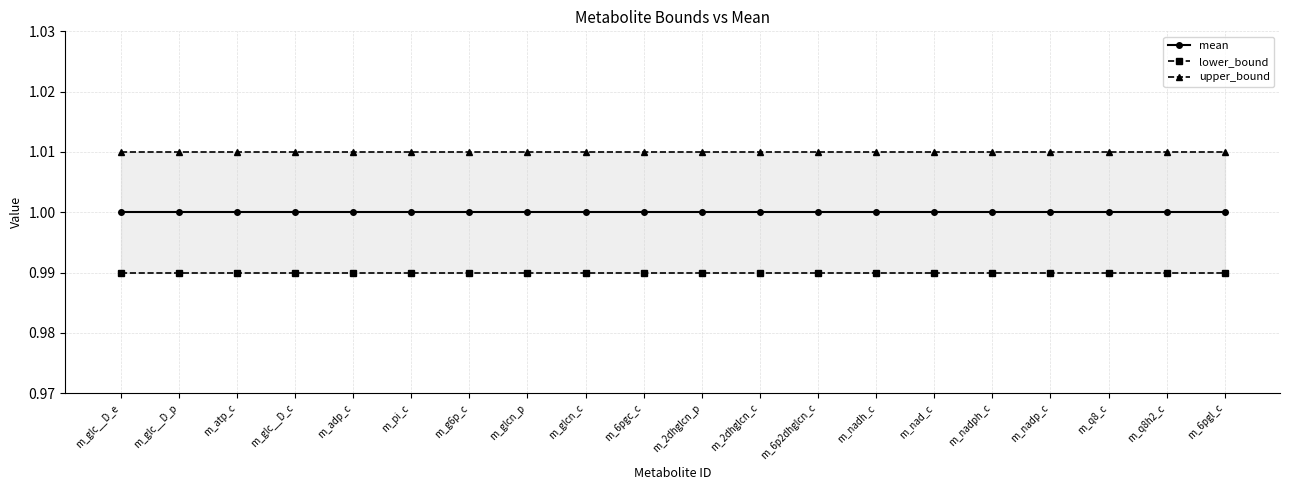

True or false: mean and lower_bound cross at least once.

False